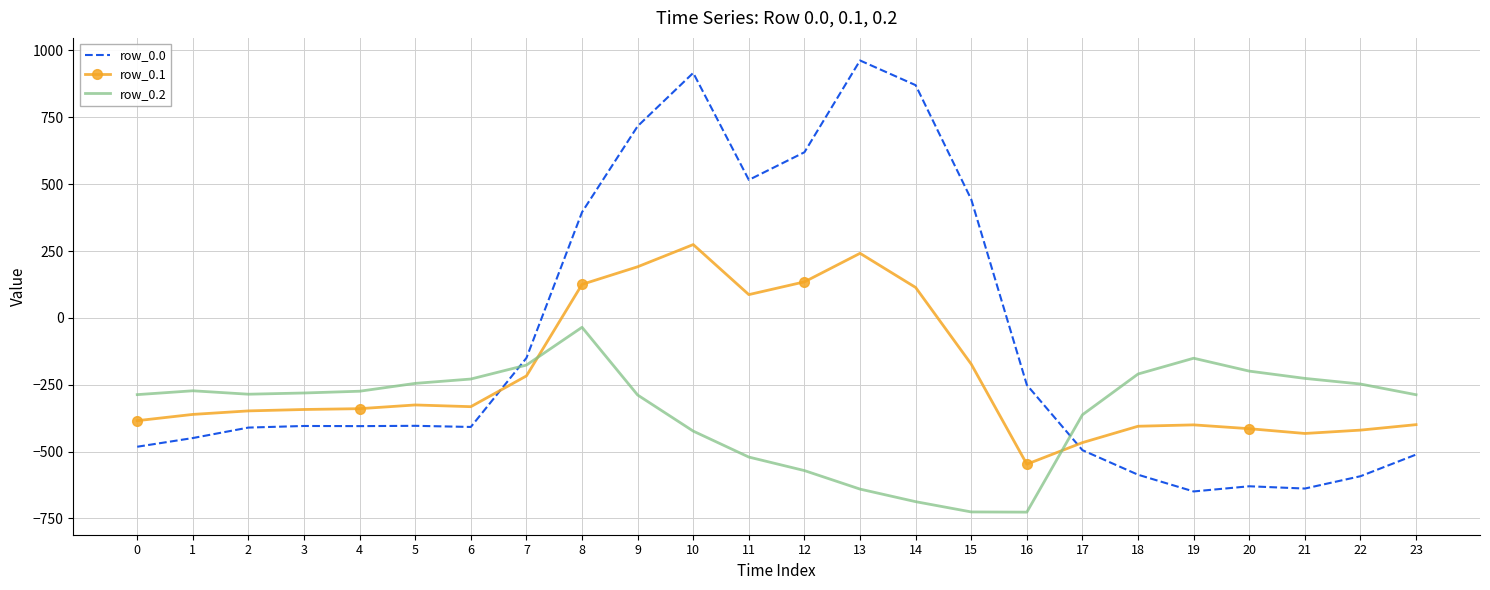

Rank the series at 1 from highest to lowest value.

row_0.2, row_0.1, row_0.0